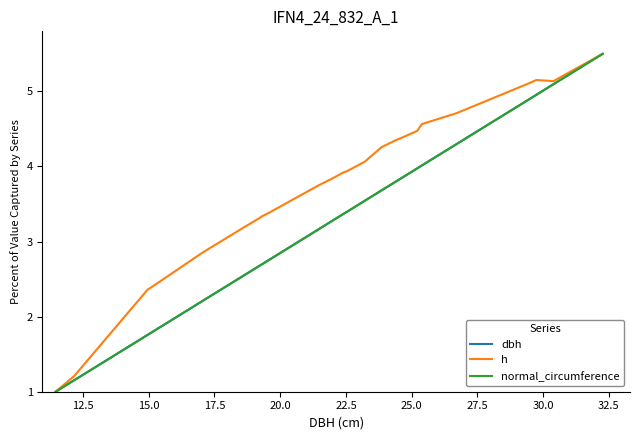

What is the minimum value for normal_circumference?

1.0